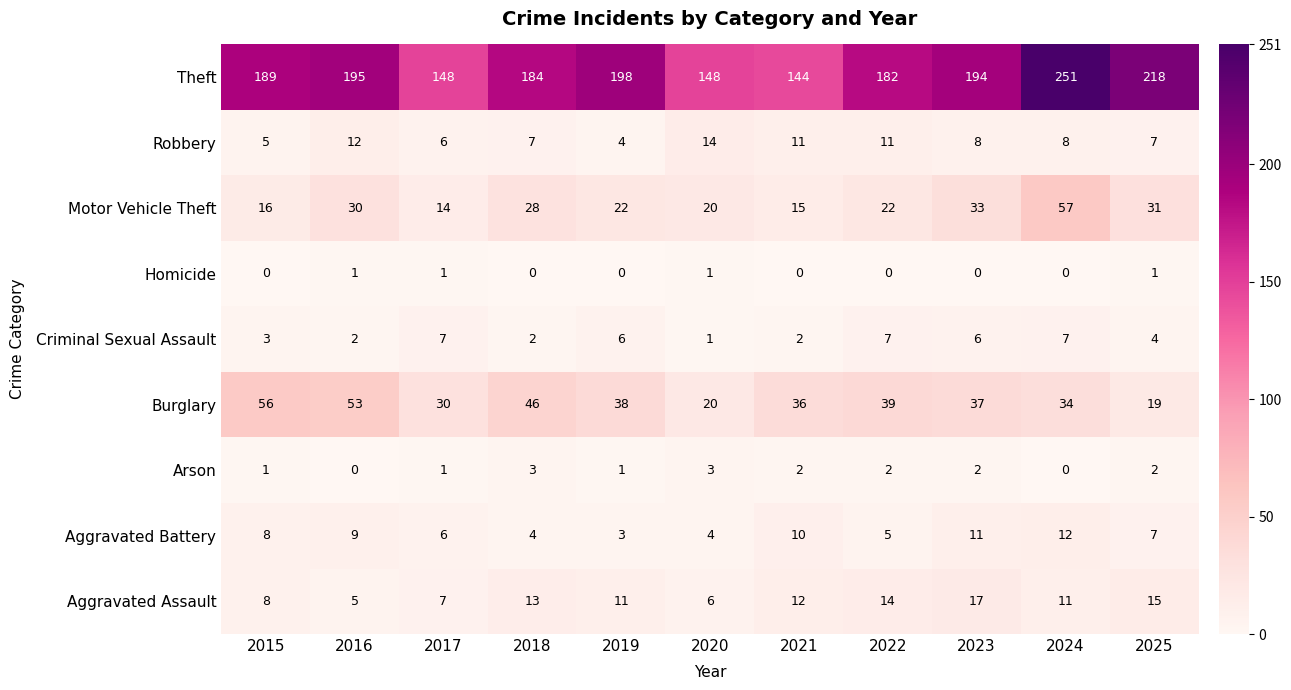

Is the value of Criminal Sexual Assault at 2019 greater than the value of Burglary at 2019?

No